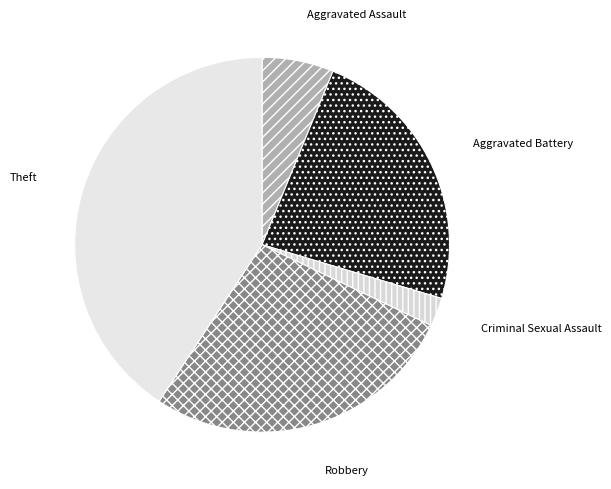

Does any single category account for the majority?

No